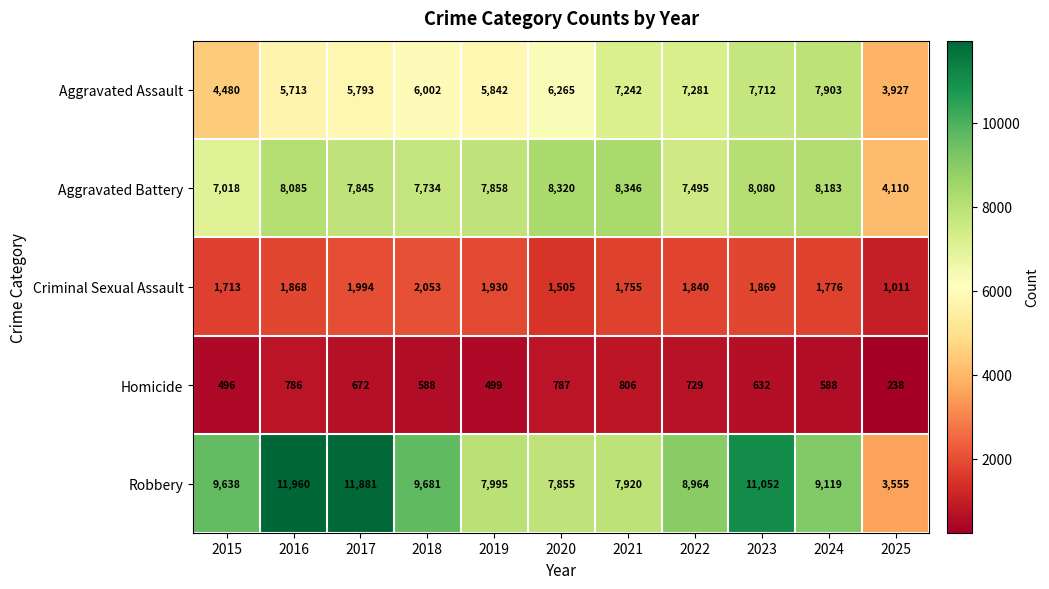

Which label corresponds to the largest value in the chart?

2016